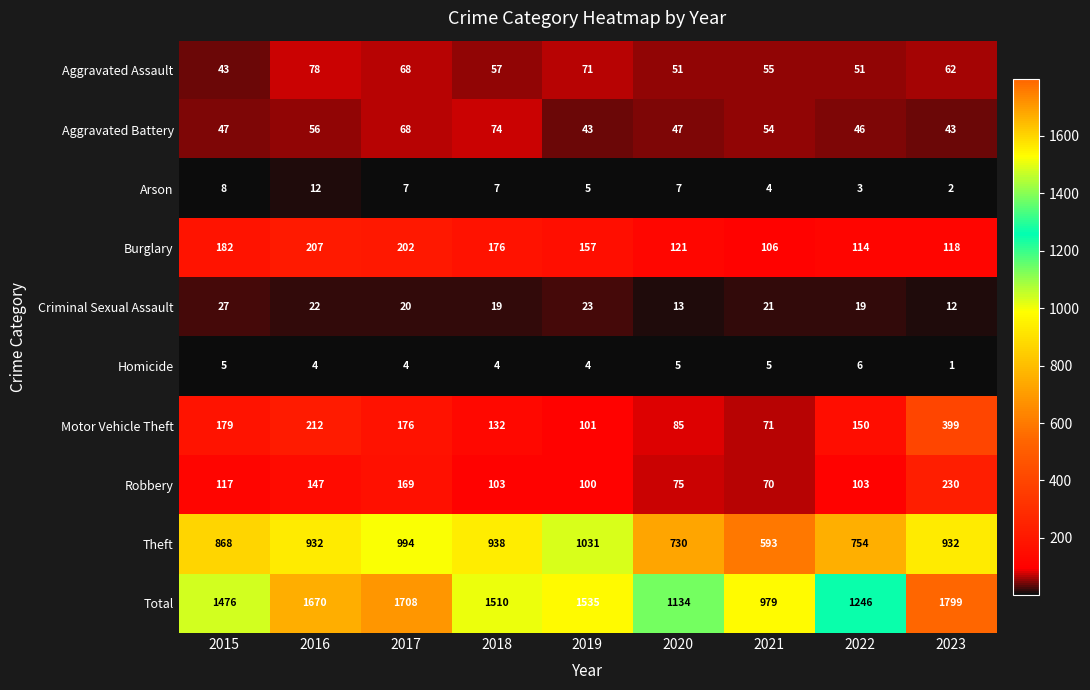

True or false: Motor Vehicle Theft has a value of 69 at 2018.

False